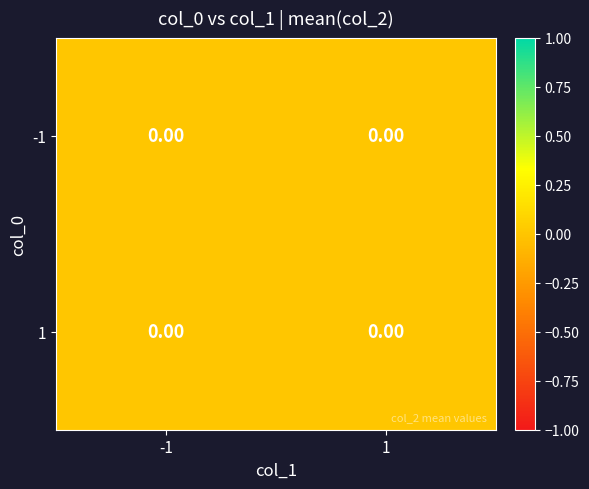

How many (1, -1) values are between -1 and 1?

2